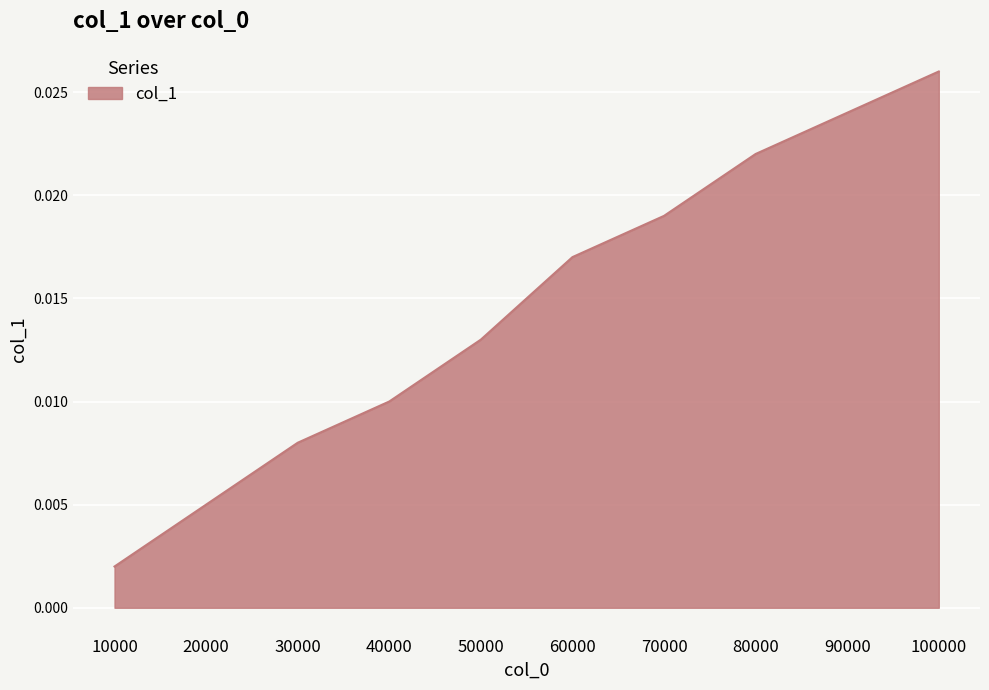

At which category does the chart reach its minimum across all series?

10000